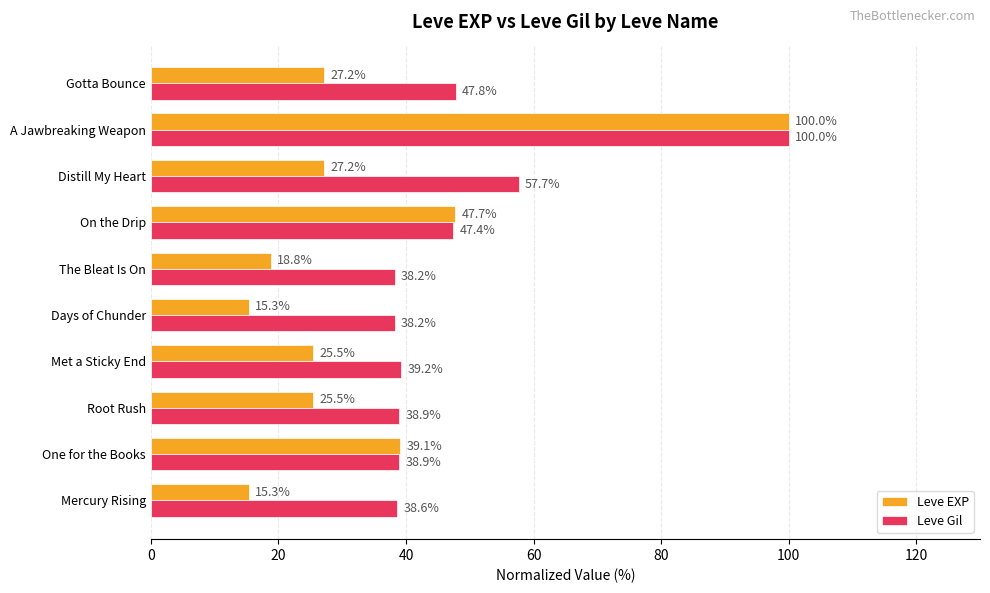

Which series has the widest spread of values?

Leve EXP